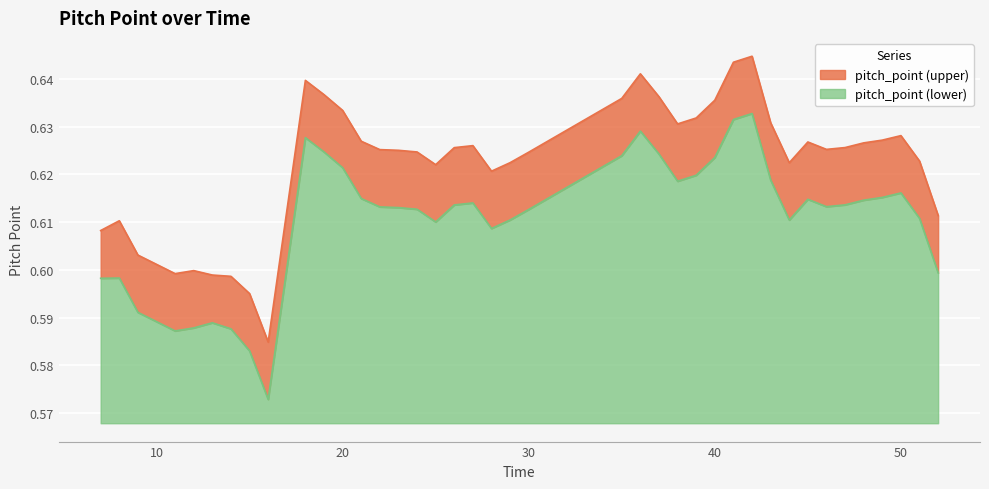

At which category does pitch_point (lower) reach its first local valley?

11